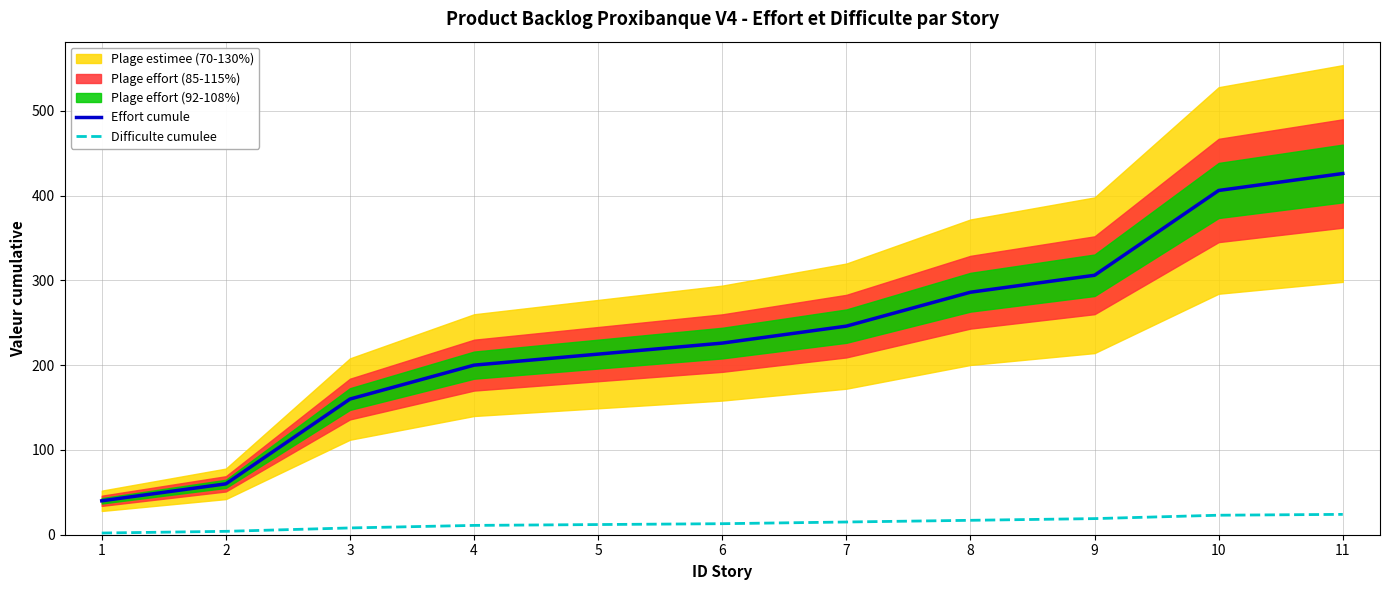

True or false: Difficulte cumulee has a value of 19 at 9.

True